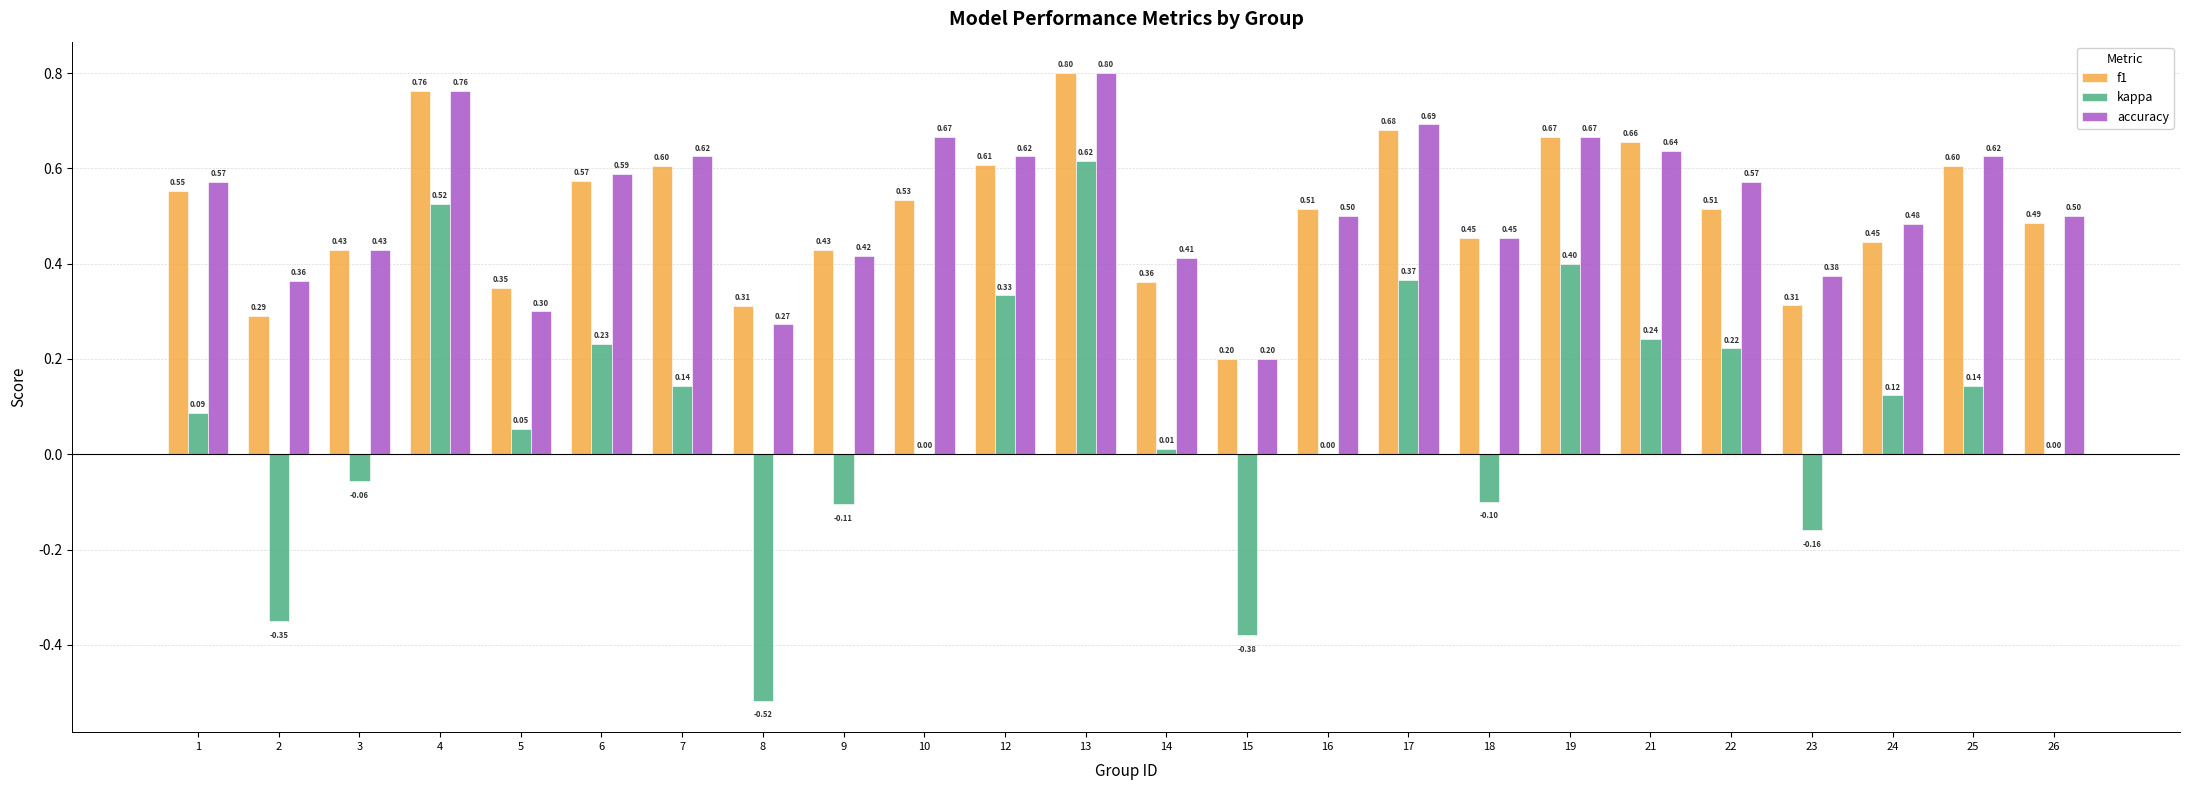

Which series has the largest total across all categories?

accuracy